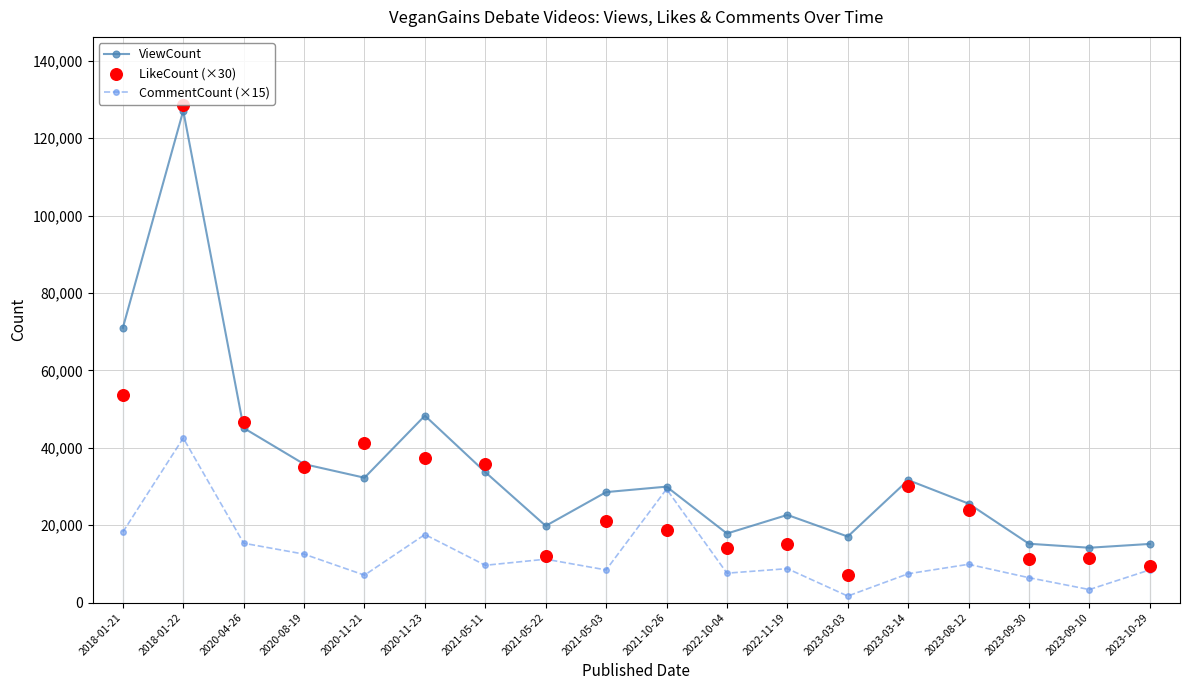

At which category is the sum across all series the highest?

2018-01-22